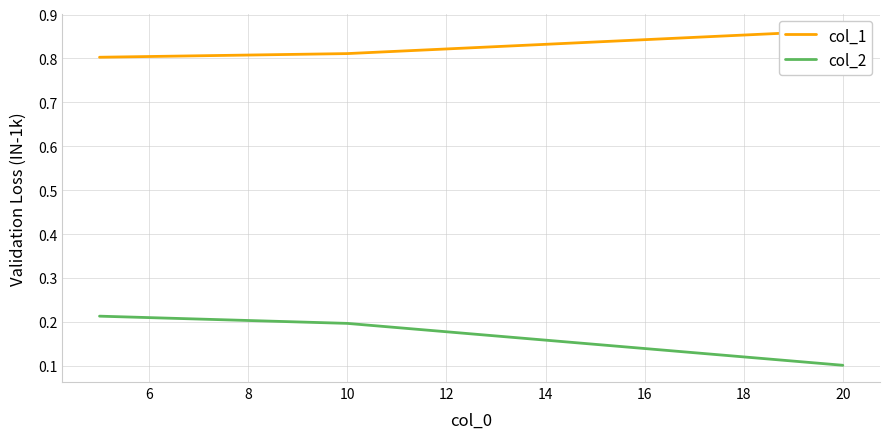

How many col_2 values are between 0 and 1?

3